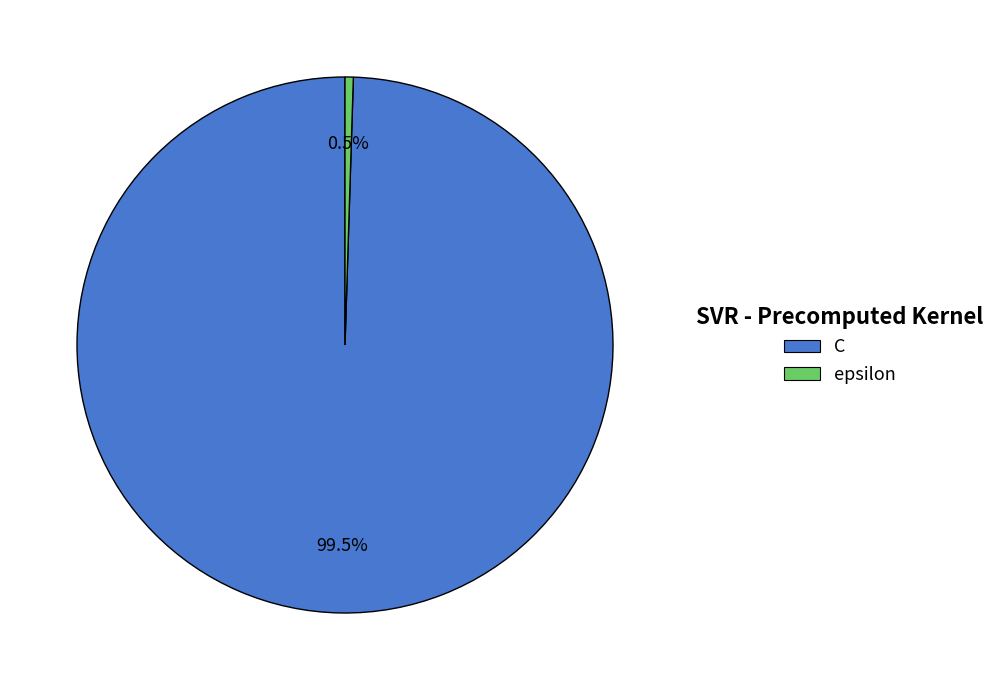

Combined, what portion of the pie is C and epsilon?

100.0%